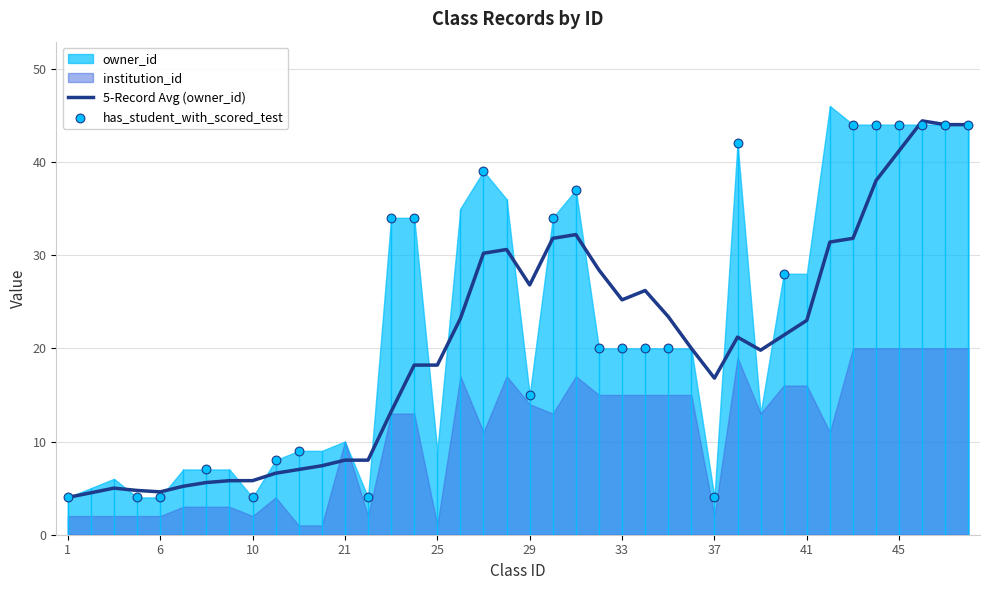

Which series has the widest spread of Y values?

owner_id